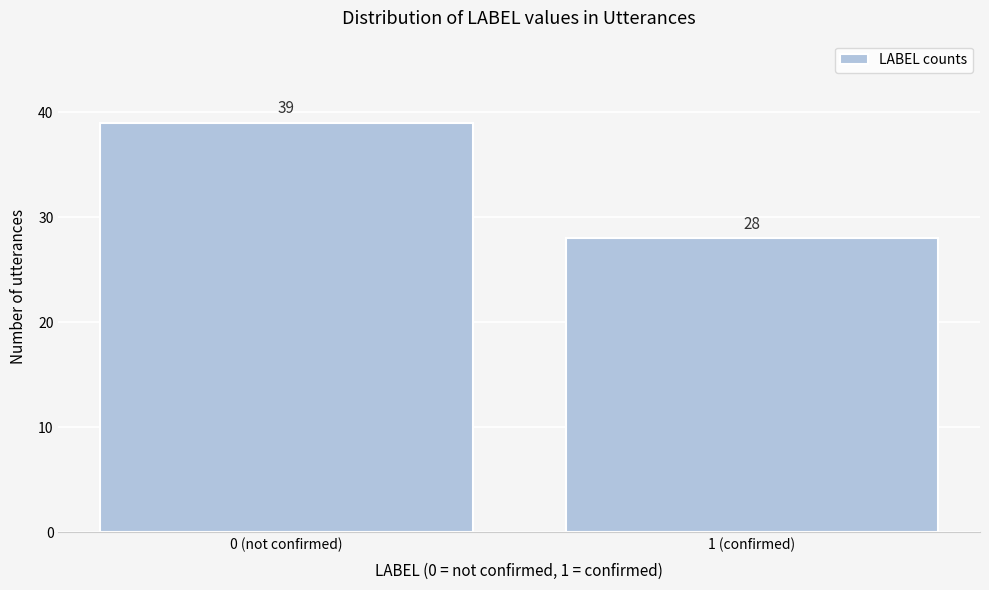

Reading left to right, list all the values displayed in this chart.

0 (not confirmed)=39	1 (confirmed)=28